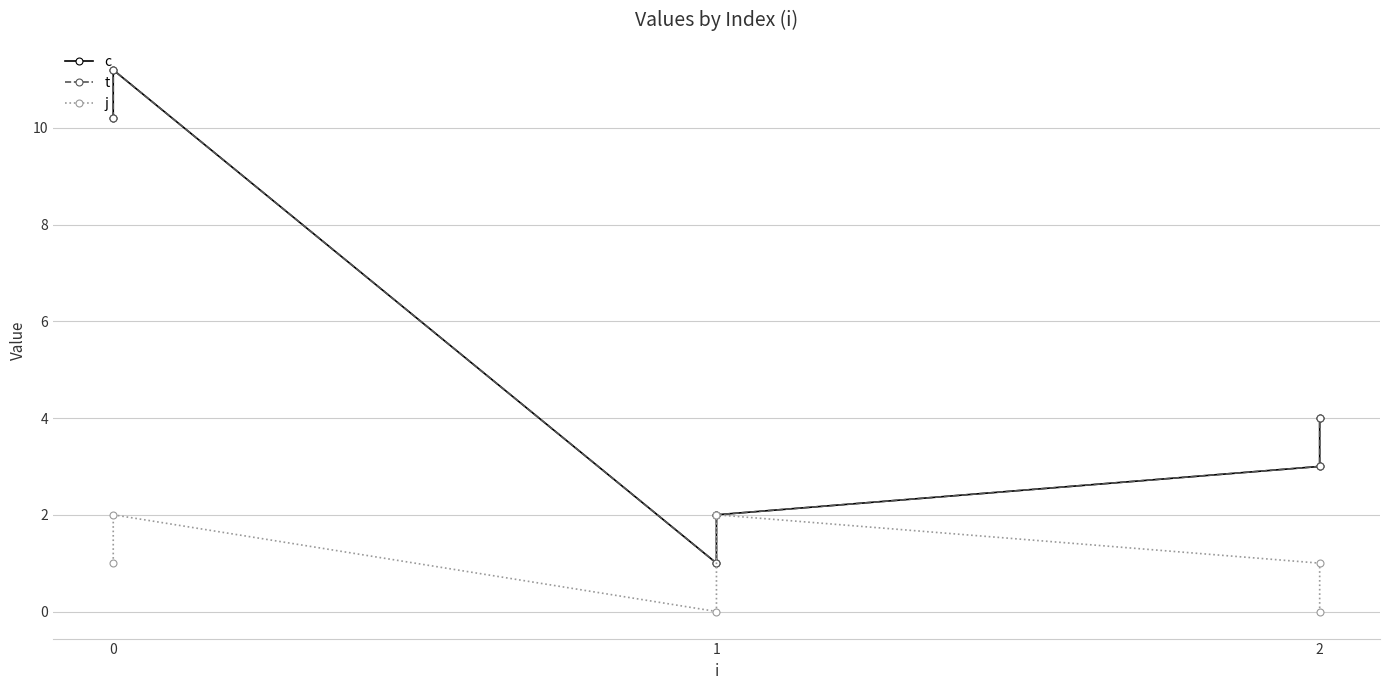

What is the maximum value for c?

11.2